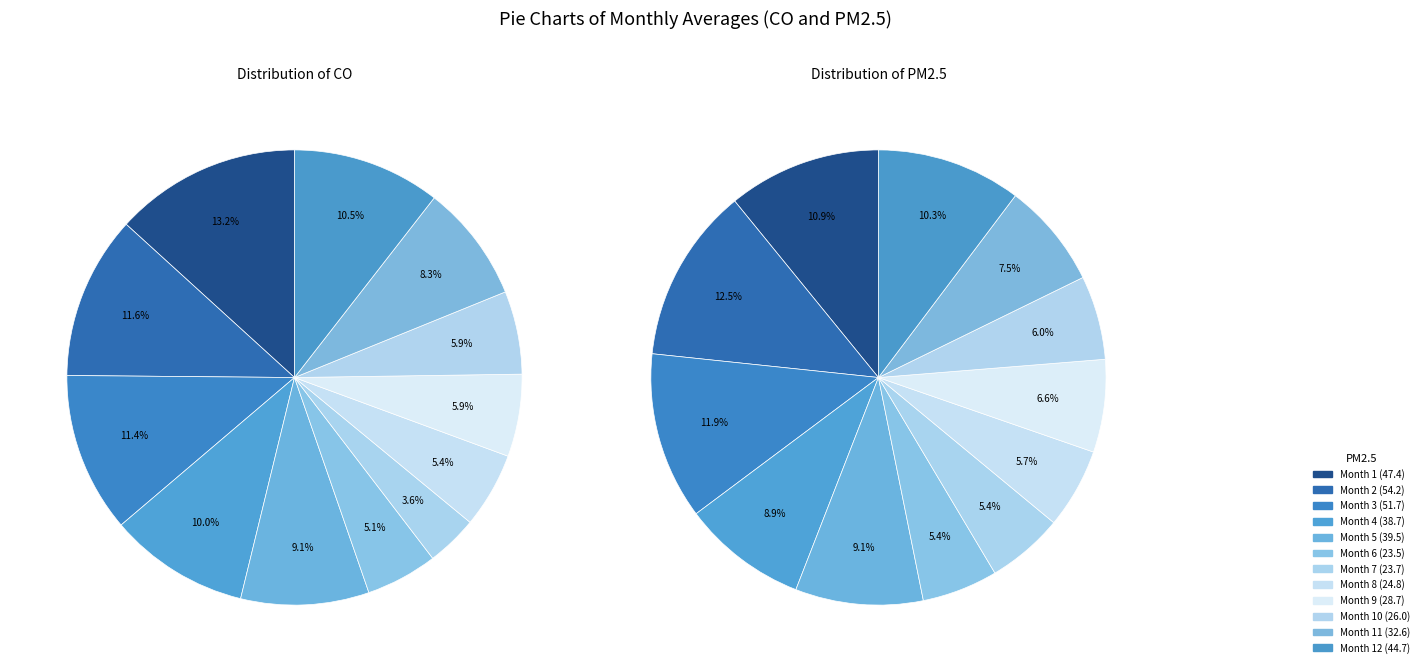

Which slice is the smallest?

7